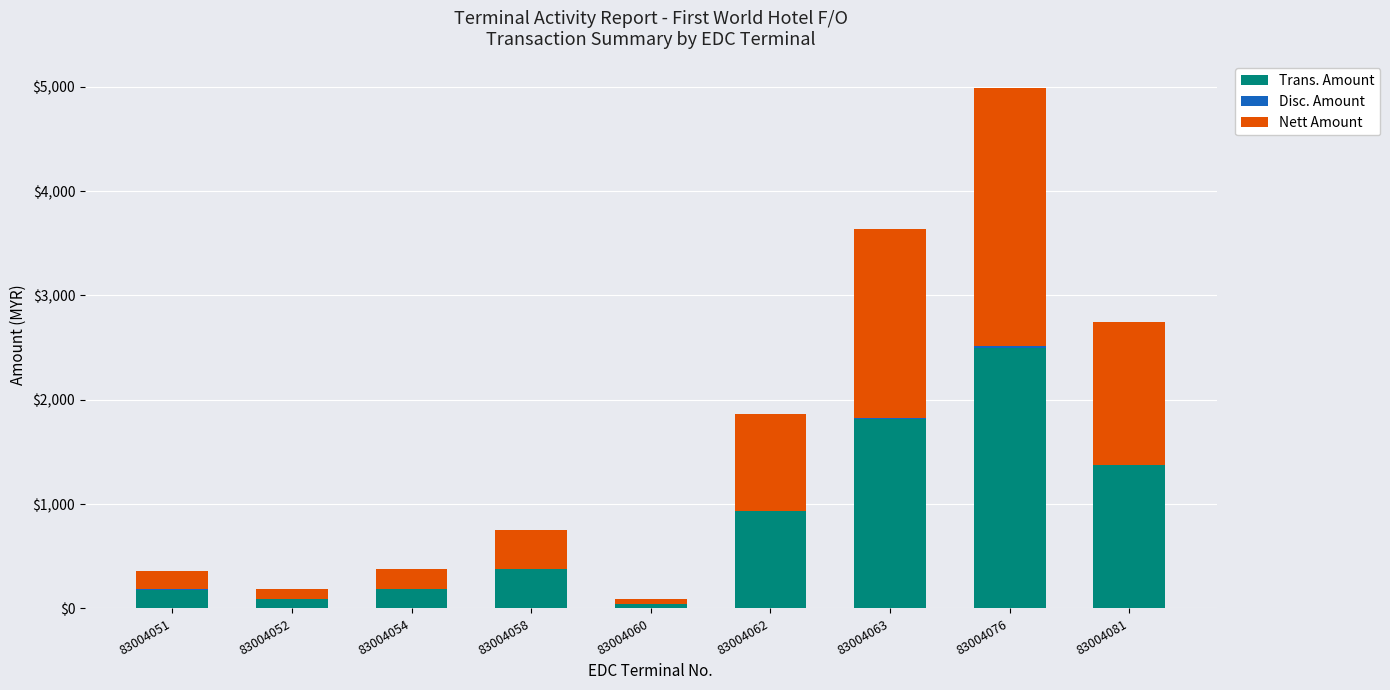

What is the total value across all series at 83004054?

378.0